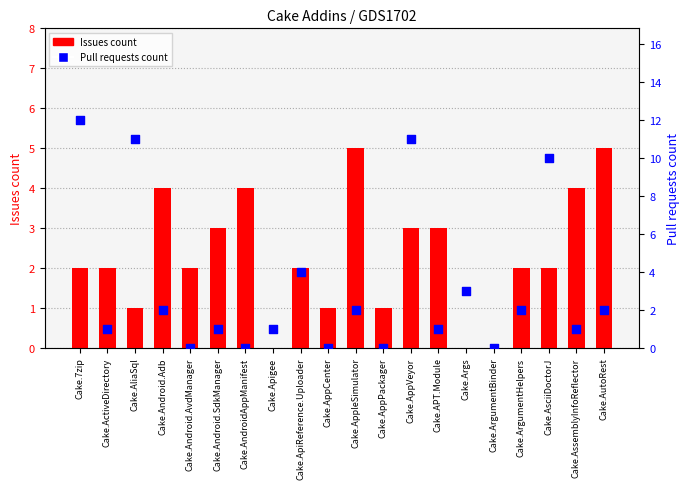

What are all the series names shown in the legend?

Issues count, Pull requests count